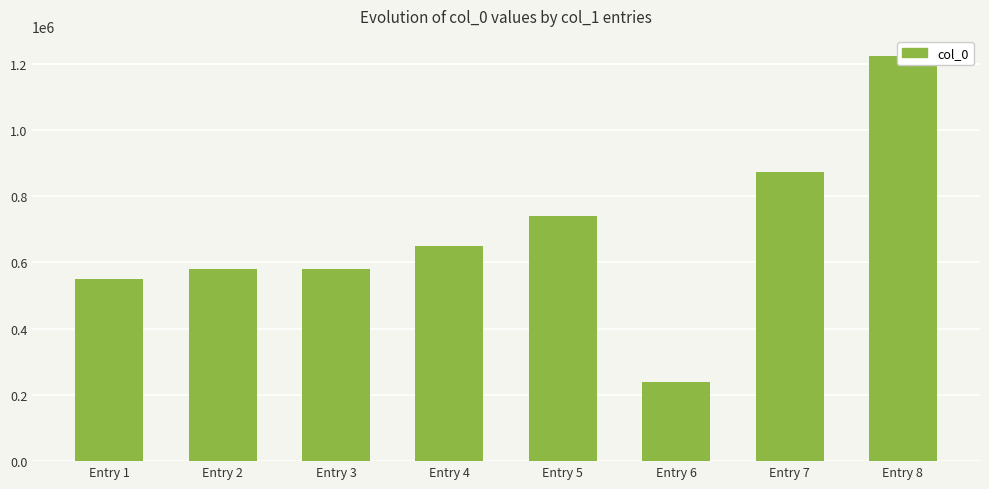

What is the greatest value displayed?

1222925